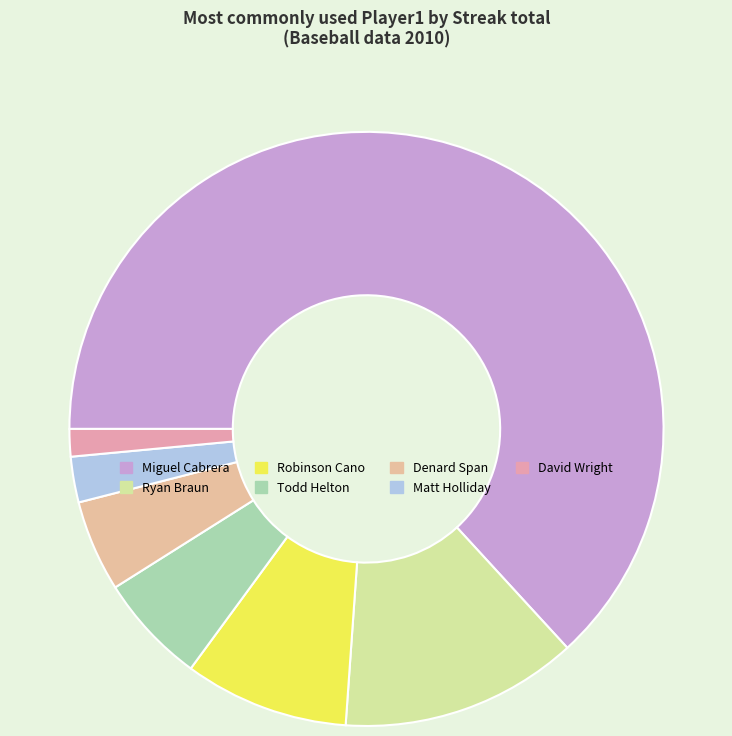

What is the smallest slice in the pie chart?

David Wright